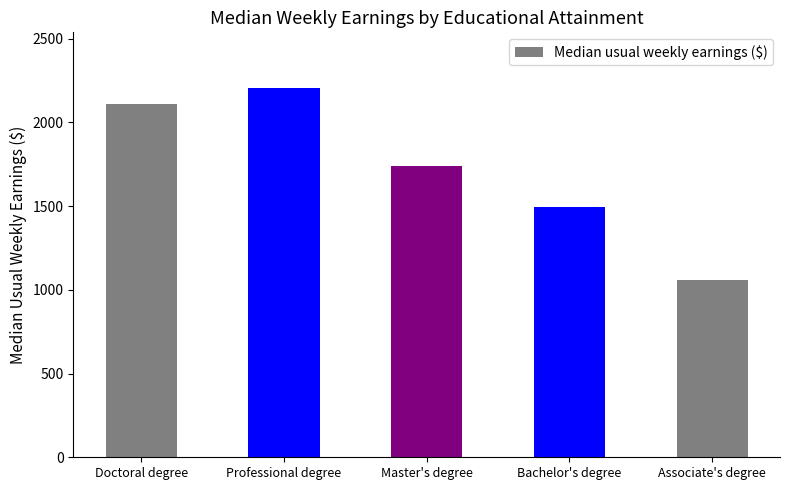

List the labels in order of value, smallest first.

Associate's degree, Bachelor's degree, Master's degree, Doctoral degree, Professional degree